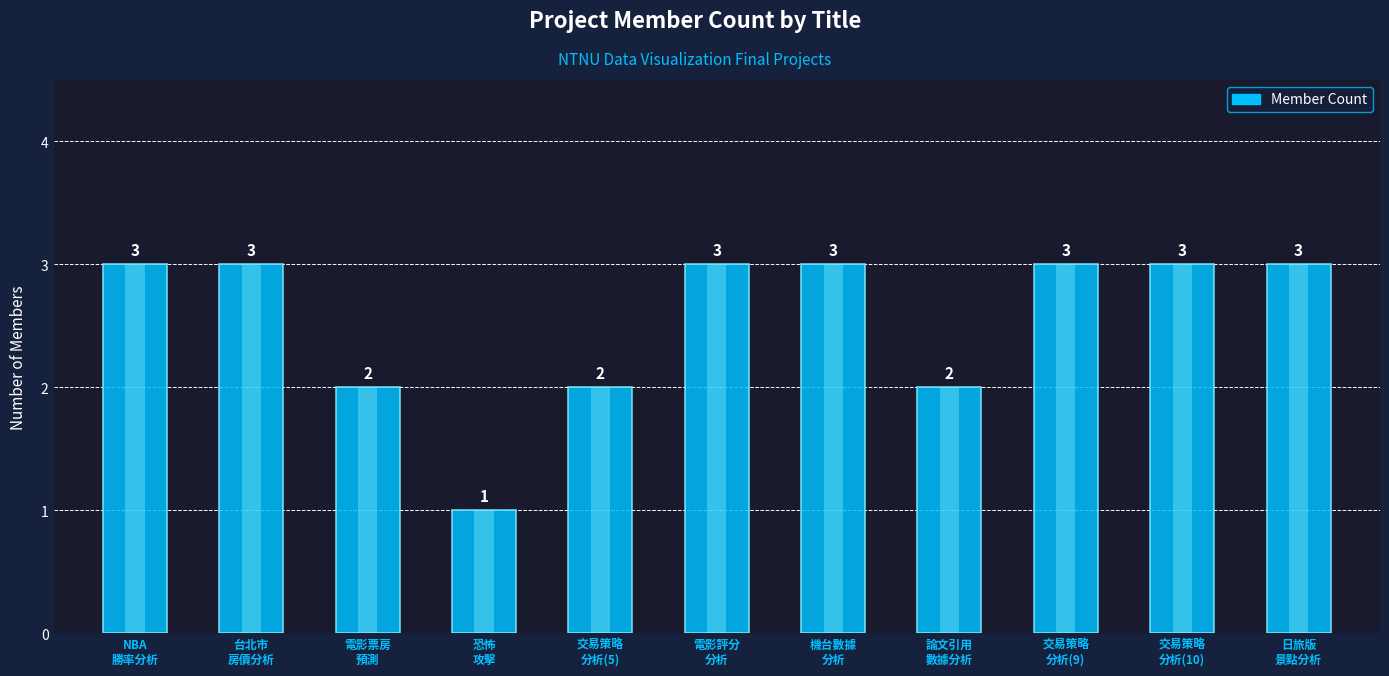

Which category has the highest value across all series?

NBA
勝率分析